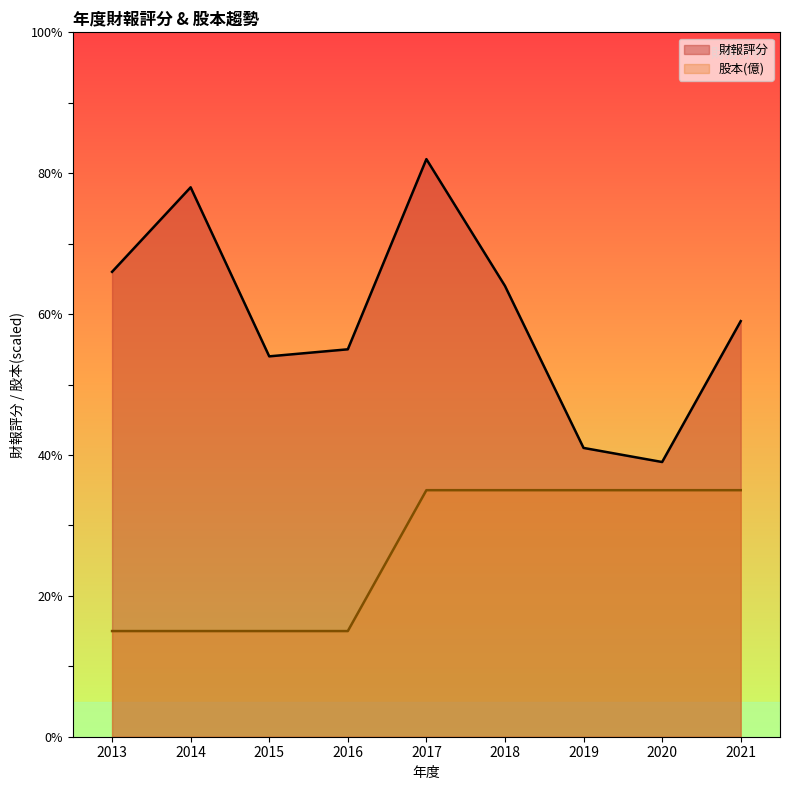

What is the value of the 財報評分 point at the 5th from the left?

82.0